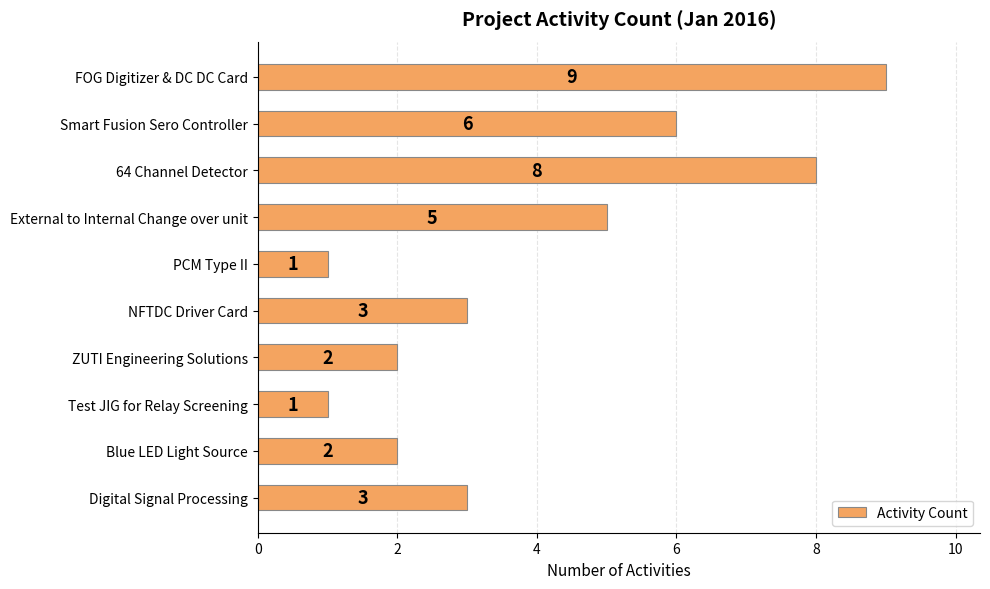

Is it true that the value at Blue LED Light Source is 0?

False